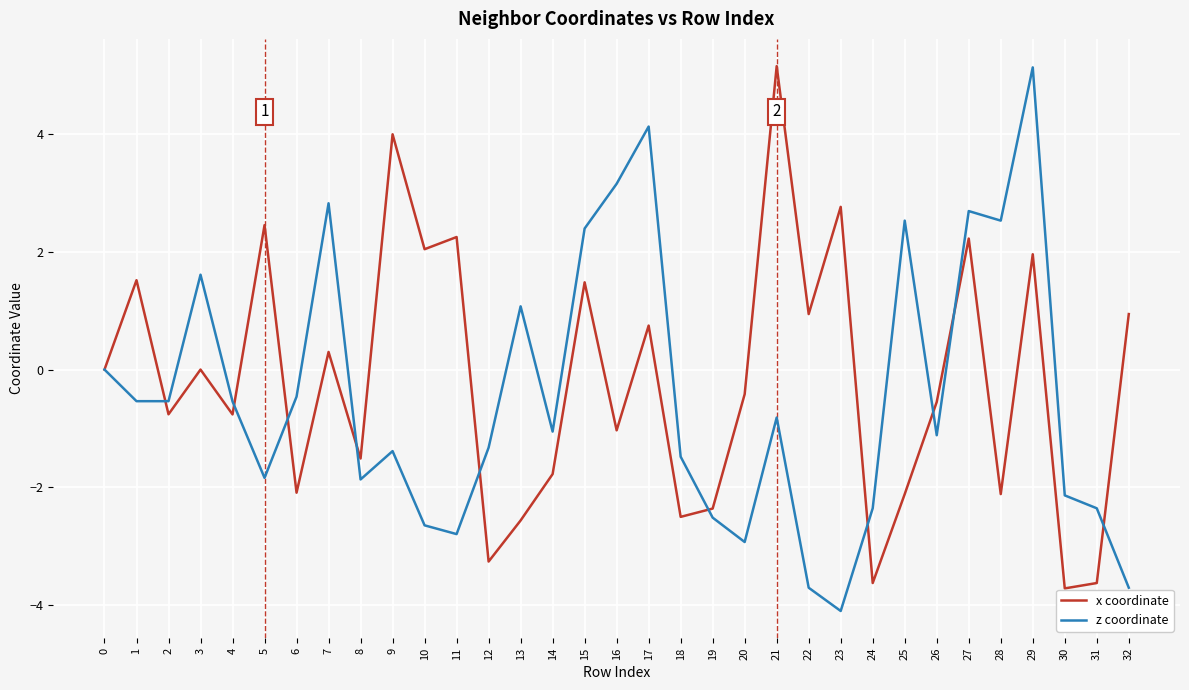

Is this an area chart (filled region under the line)?

No